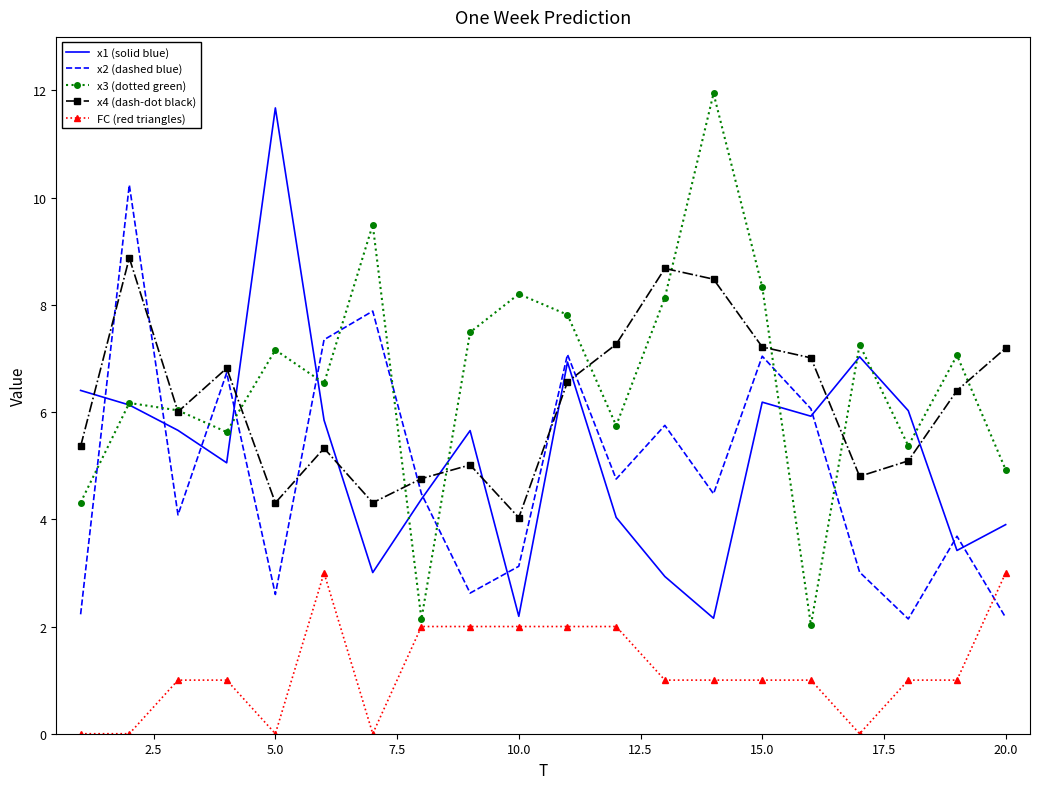

What is the highest value of the x1 (solid blue) series?

11.7